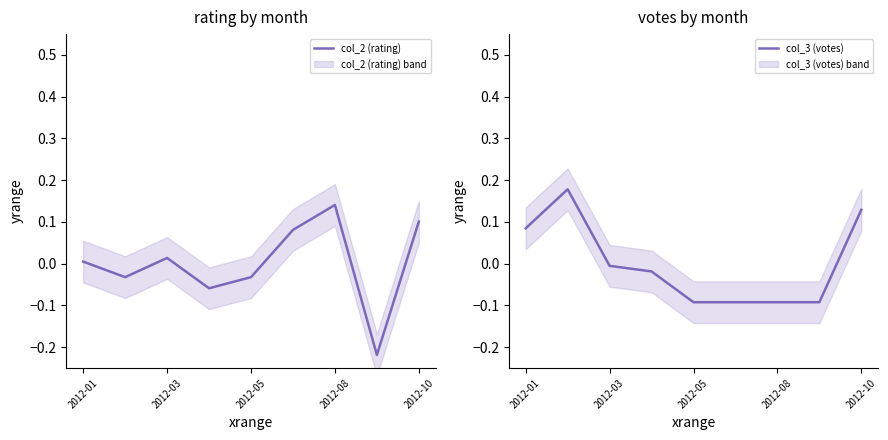

Is the value of col_3 (votes) at 2012-01 greater than the value of col_2 (rating) at 2012-01?

Yes